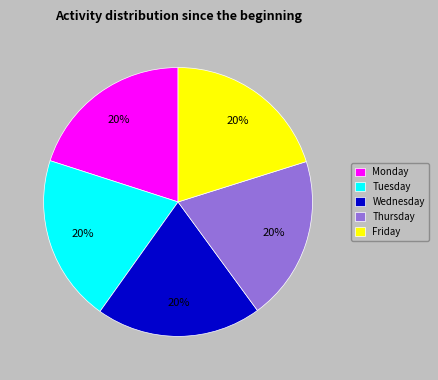

What is the ratio of the value at Thursday to the value at Friday?

1.0